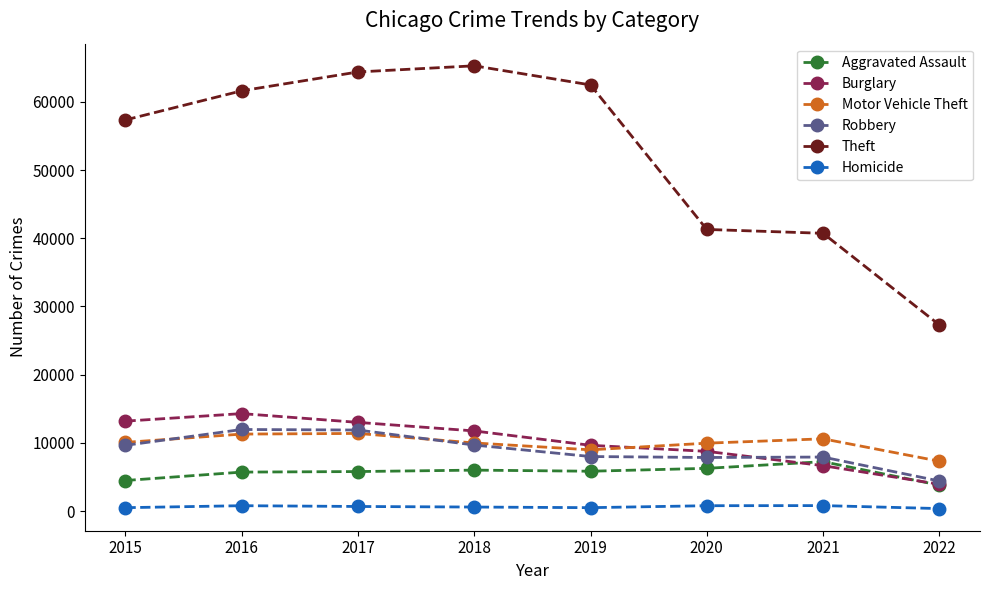

True or false: Aggravated Assault has more than 0 interior local peaks.

True